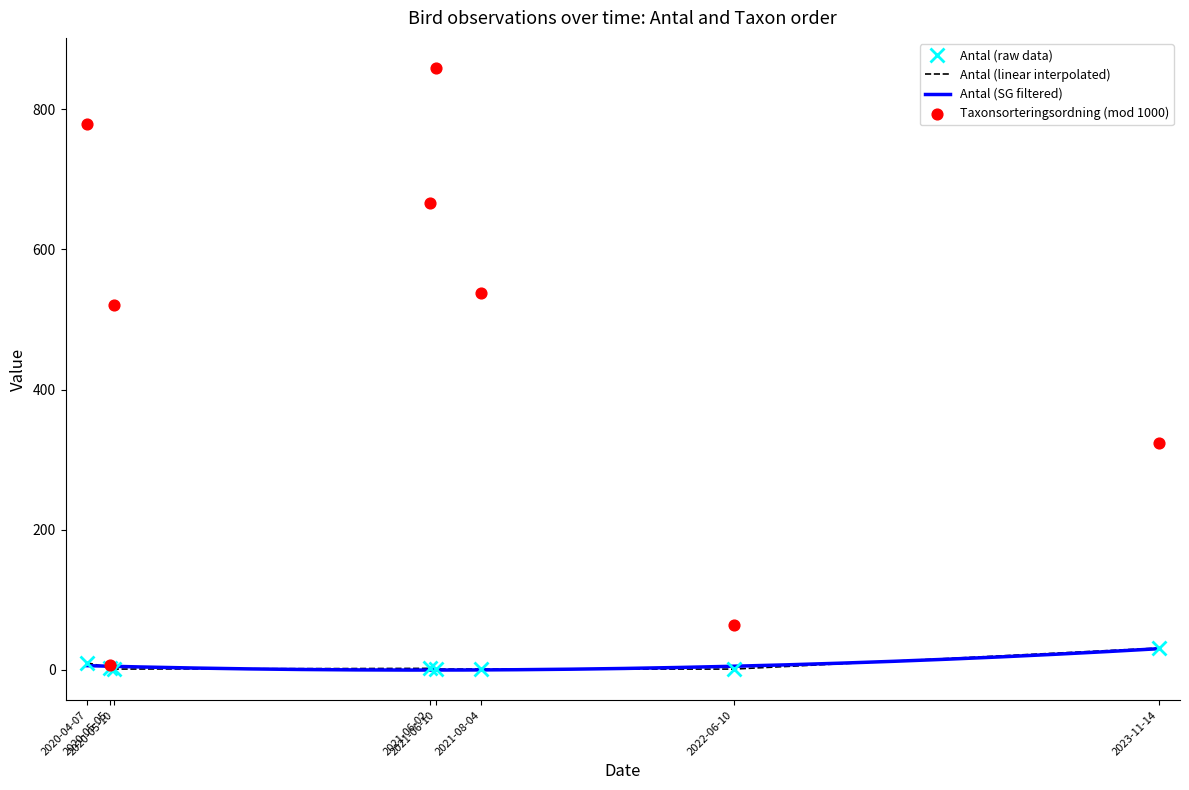

Between 2022-06-10 and 2020-04-07, which is larger?

2020-04-07